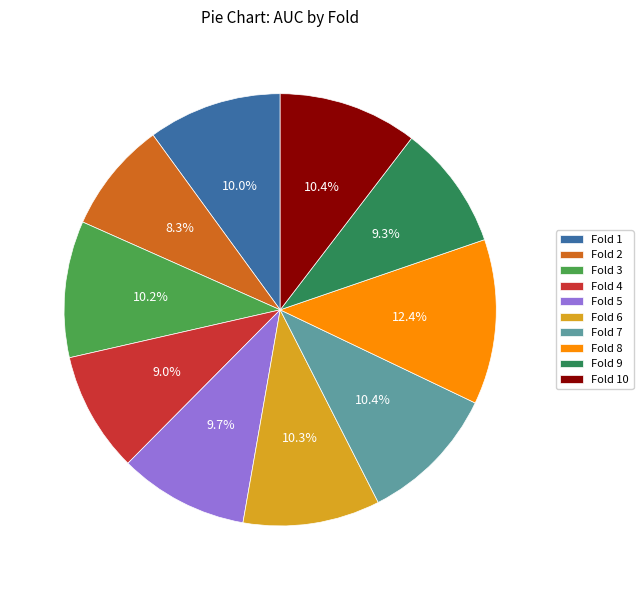

To the nearest percent, what is the difference between the largest and smallest slice percentages?

4%